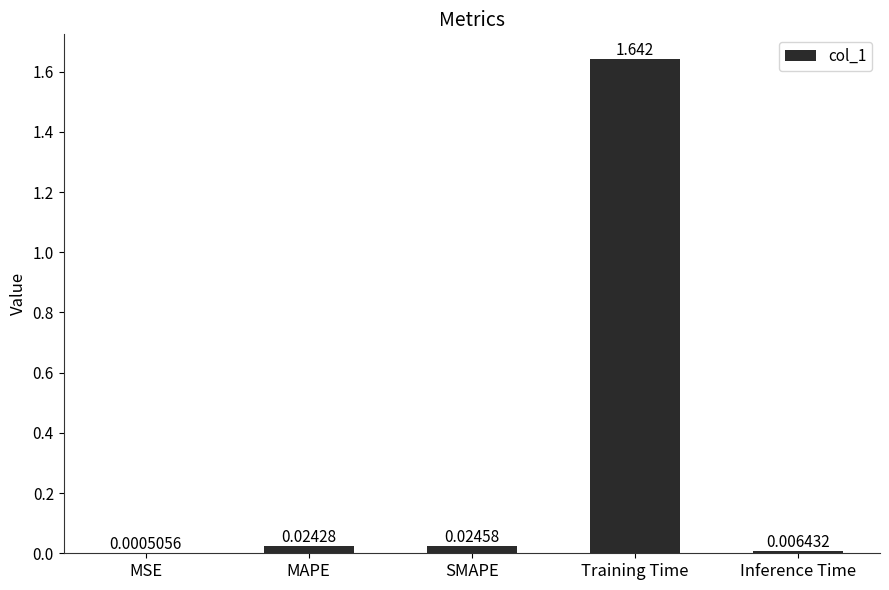

Between SMAPE and MAPE, which is larger?

SMAPE